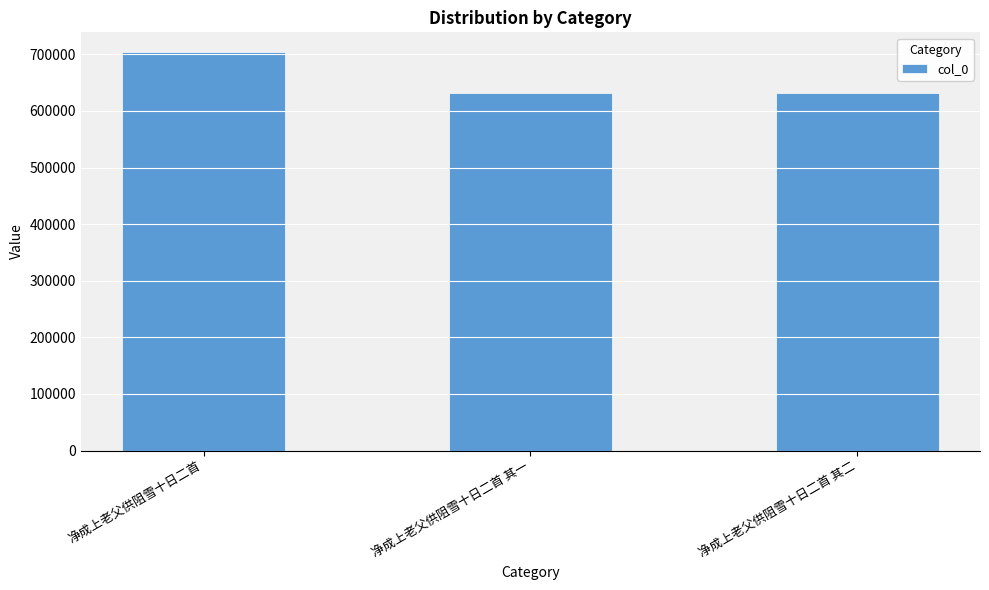

What is the label of the 3rd bar from the right?

净成上老父供阻雪十日二首